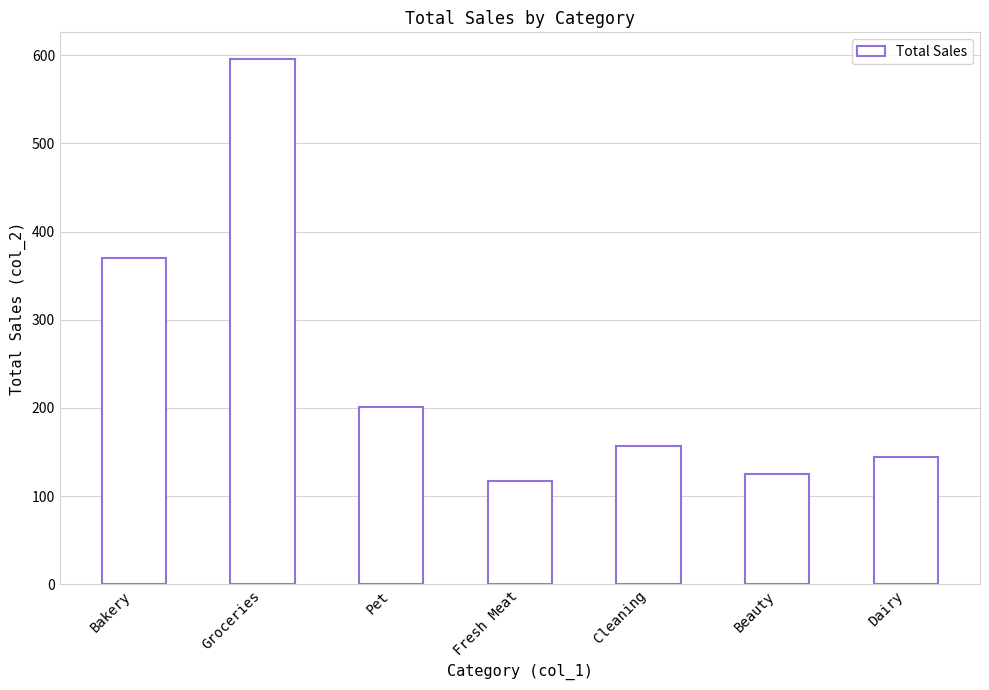

How many bars are there in total?

7